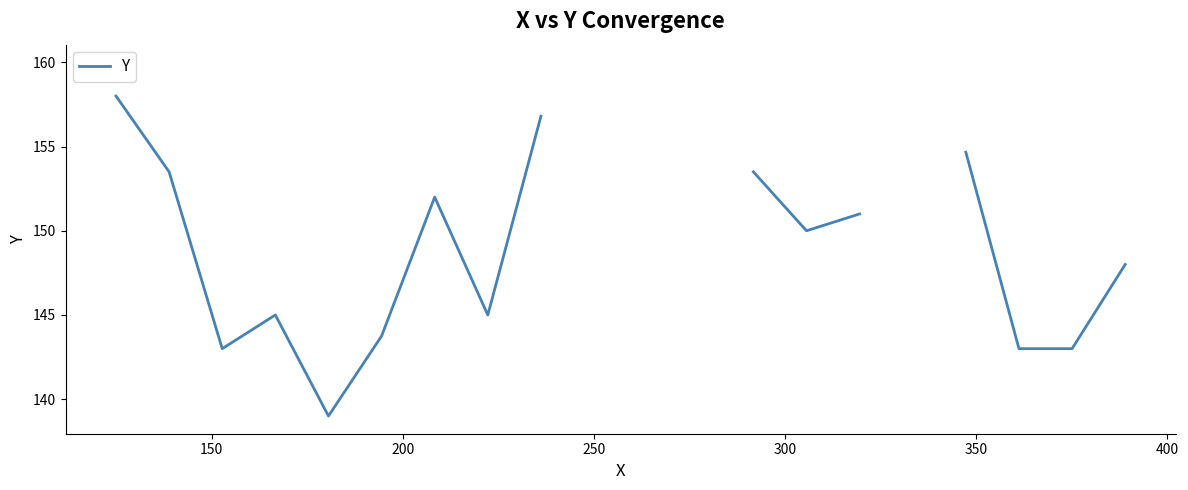

Is it true that the value at 18 is 209.8?

False